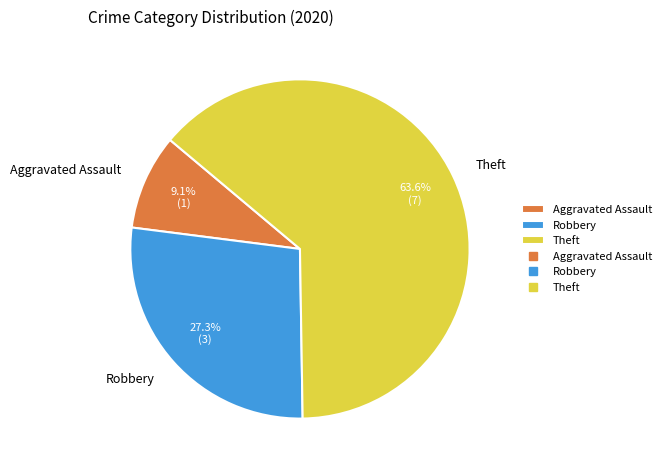

Which has a higher value, Aggravated Assault or Robbery?

Robbery